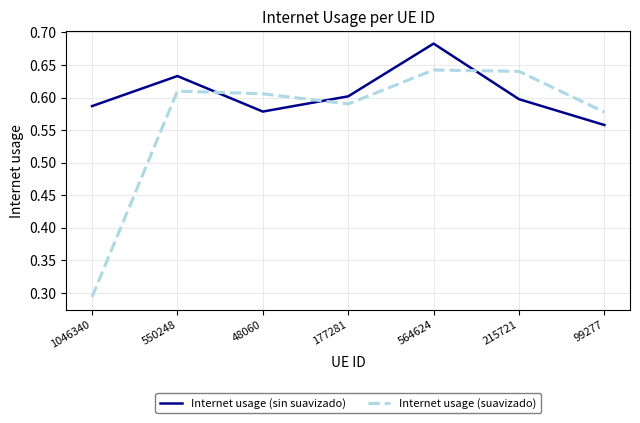

How many series are shown in this chart?

2